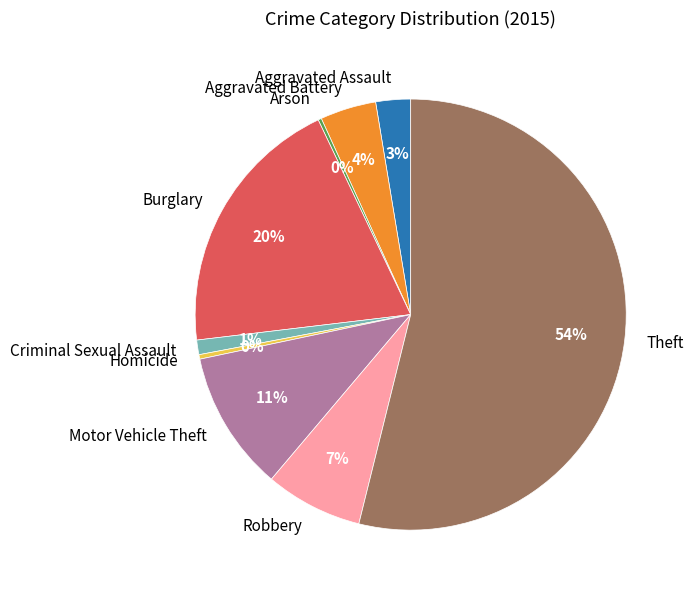

Does any single category account for the majority?

Yes